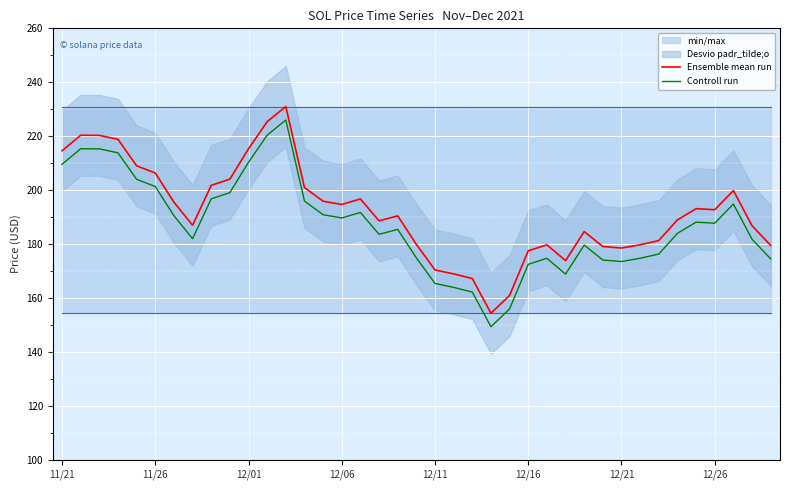

What position from the right is 13?

26